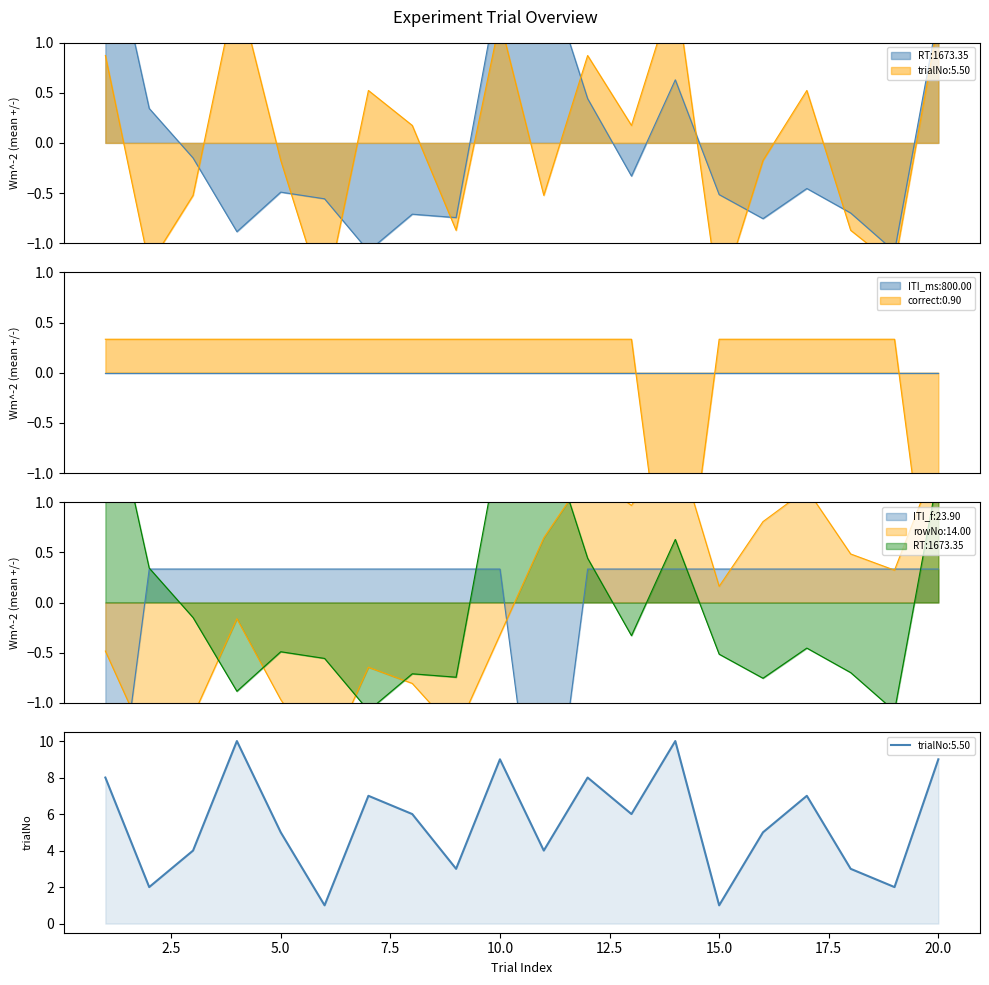

Is it true that correct equals 0.3 at 4?

True